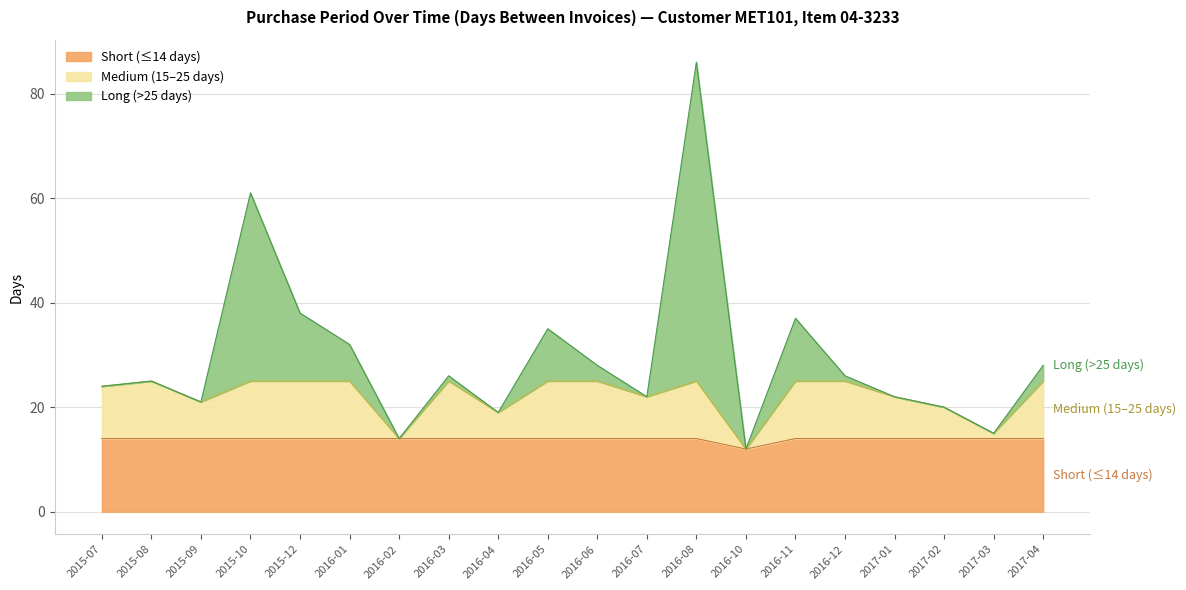

Rank the categories by value from lowest to highest.

2016-10, 2016-02, 2017-03, 2016-04, 2017-02, 2015-09, 2016-07, 2017-01, 2015-07, 2015-08, 2016-03, 2016-12, 2016-06, 2017-04, 2016-01, 2016-05, 2016-11, 2015-12, 2015-10, 2016-08